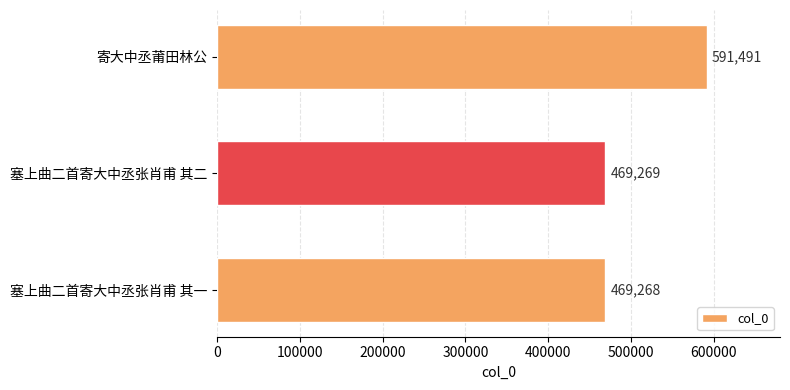

List the labels in order of value, largest first.

寄大中丞莆田林公, 塞上曲二首寄大中丞张肖甫 其二, 塞上曲二首寄大中丞张肖甫 其一